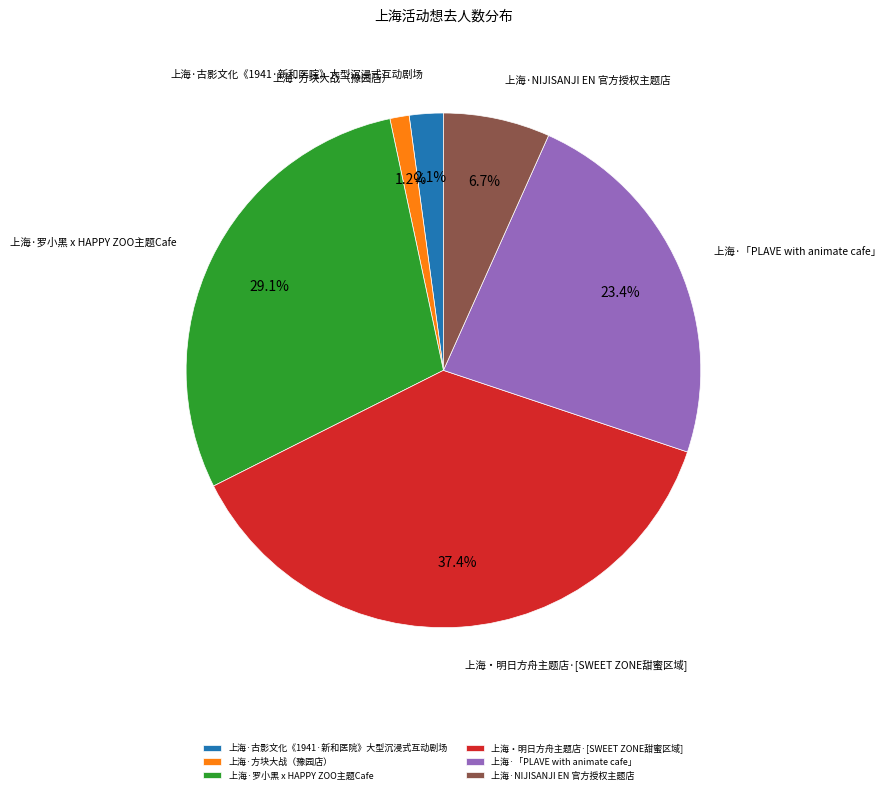

Is it true that 上海·「PLAVE with animate cafe」 is 9% of the pie?

False